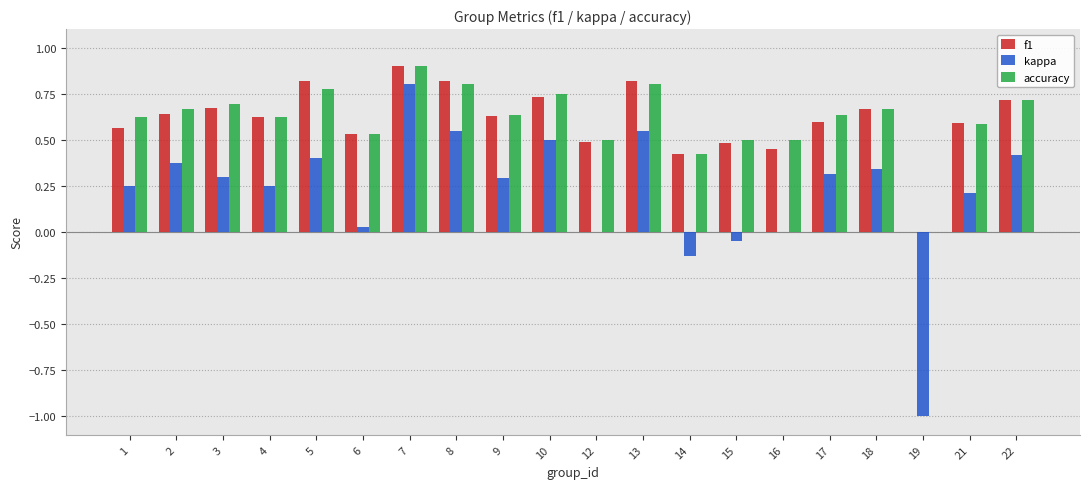

Which series changed the most between 6 and 9?

kappa